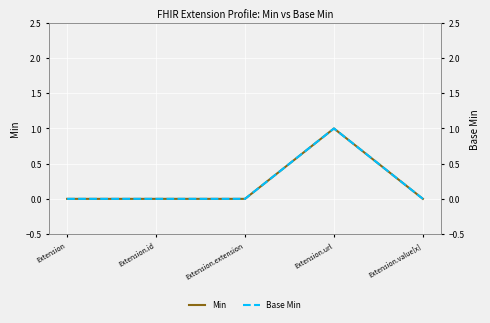

At how many categories does at least one series exceed 0?

1